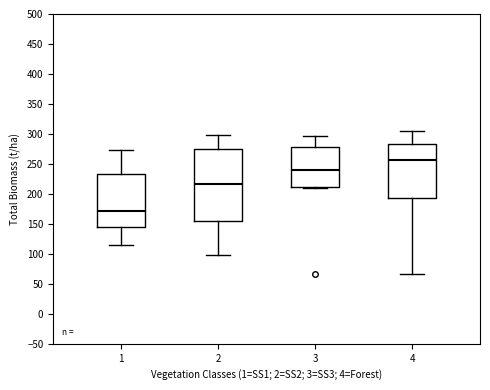

Reading left to right, read every box against the y-axis: the position of its median line, the range the box covers, and the ends of its whiskers. The values are not printed on the chart, so give them approximately, as read against the axis.

1: median 170, box 145 to 235, whiskers 115 to 275
2: median 215, box 155 to 275, whiskers 100 to 300
3: median 240, box 210 to 280, whiskers 210 (just below the box's lower edge) to 295
4: median 255, box 195 to 285, whiskers 65 to 305